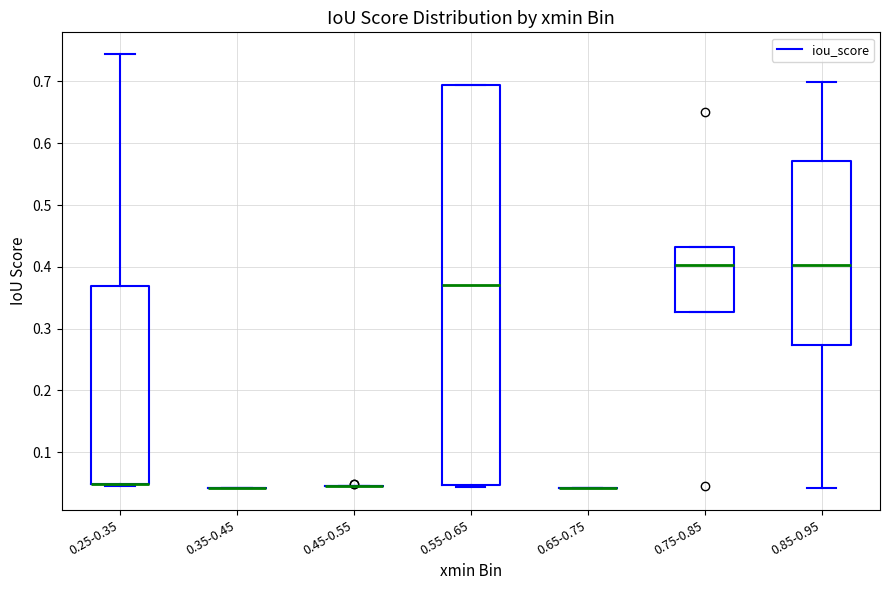

Which box is the tallest, from its lower edge to its upper edge?

0.55-0.65